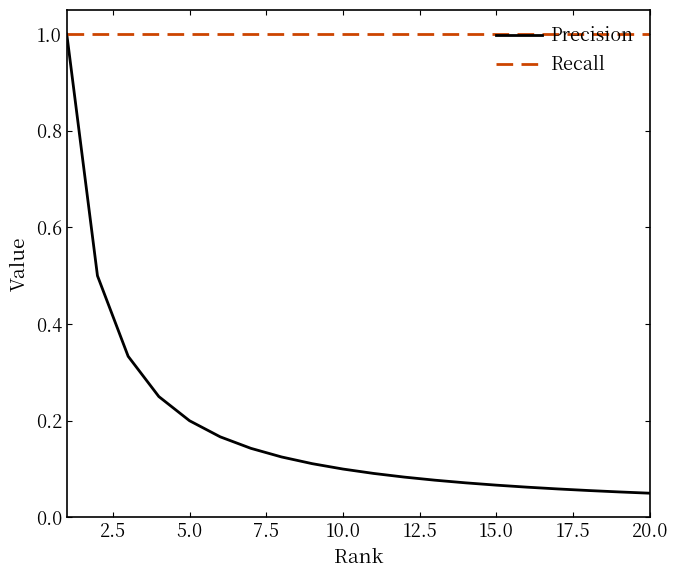

Rank the series by their average value, from highest to lowest.

Recall, Precision